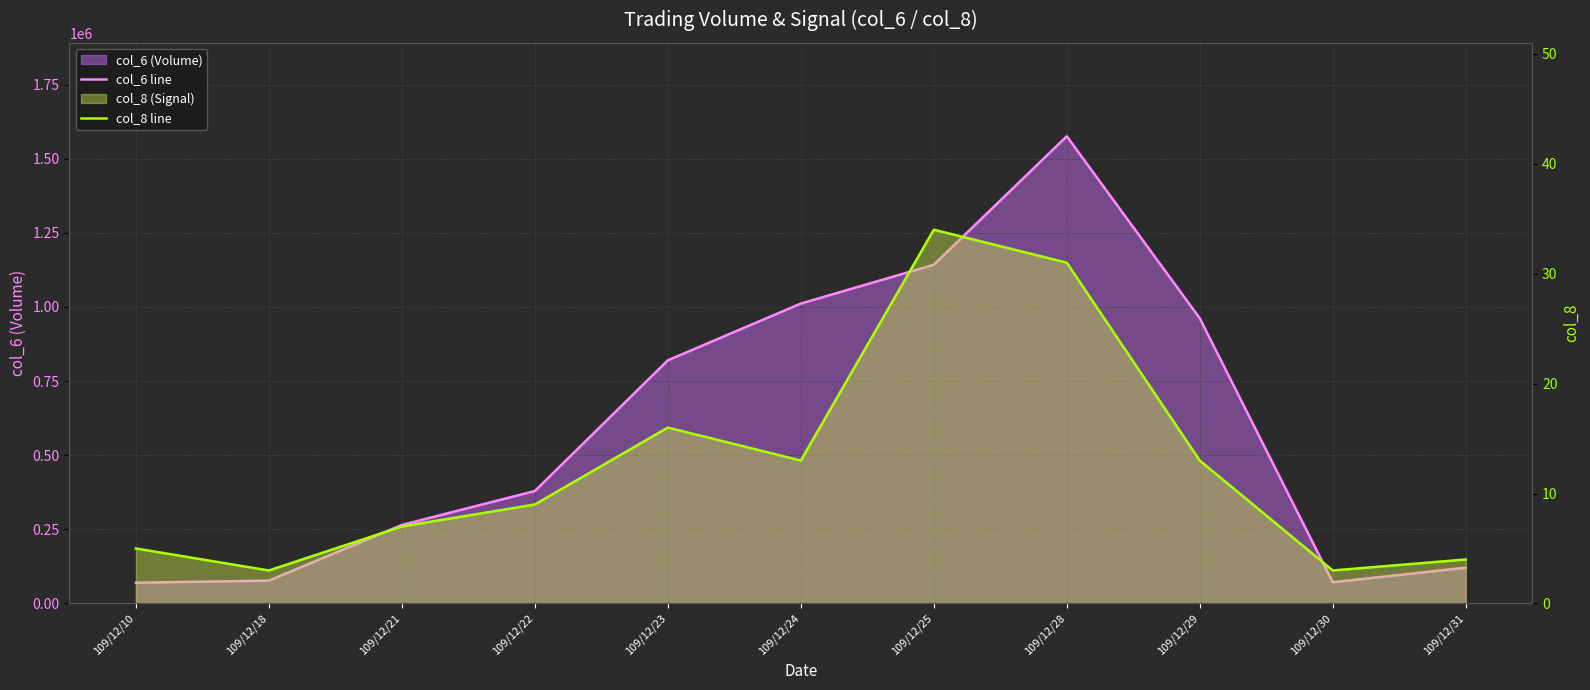

At which category does the chart reach its peak across all series?

109/12/28